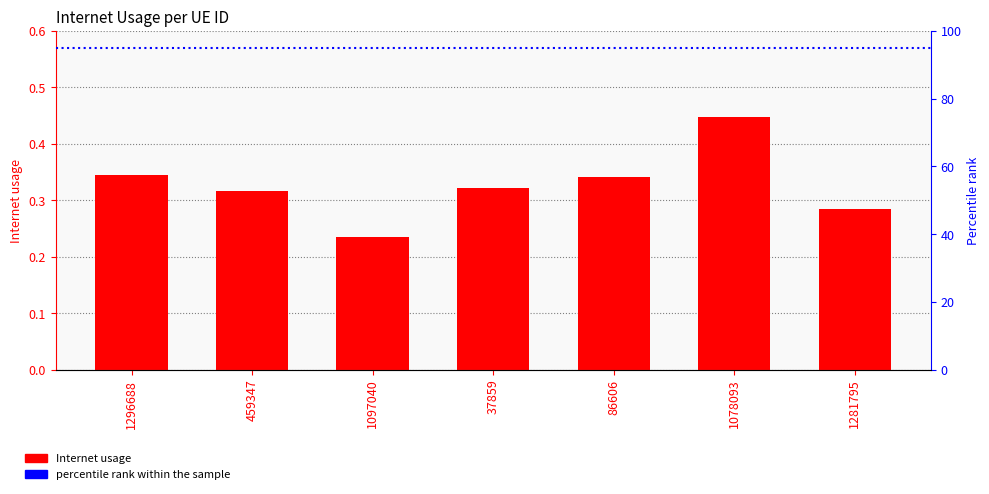

What is the smallest value displayed?

0.2